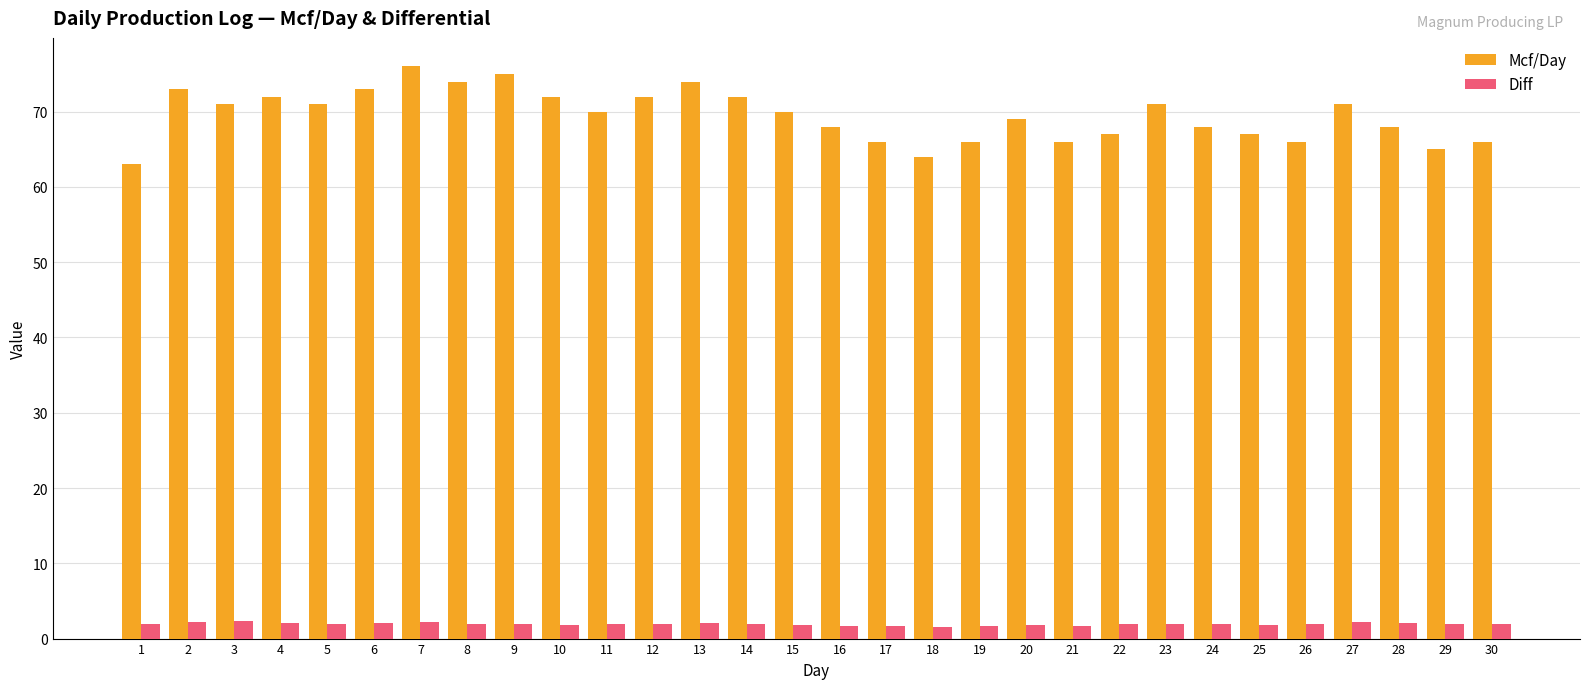

What value does the Diff series have at 17?

1.7